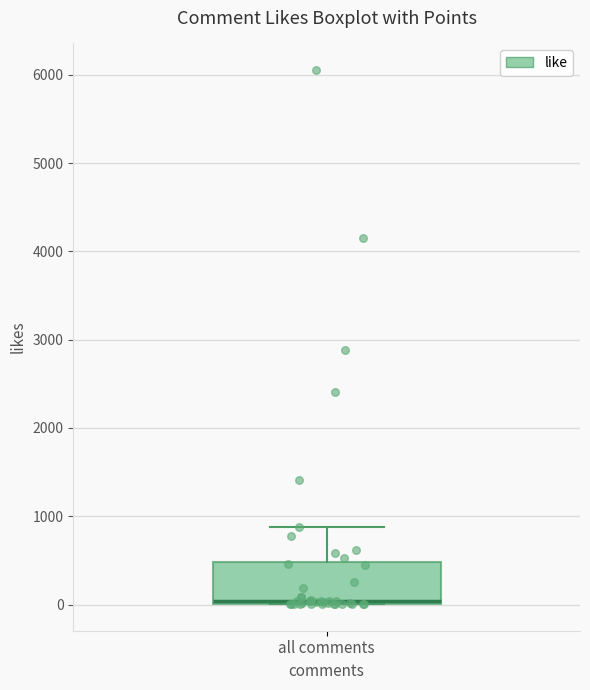

Where does the upper whisker of the box for all comments end on the y-axis? The values are not printed on the chart, so give them approximately, as read against the axis.

900